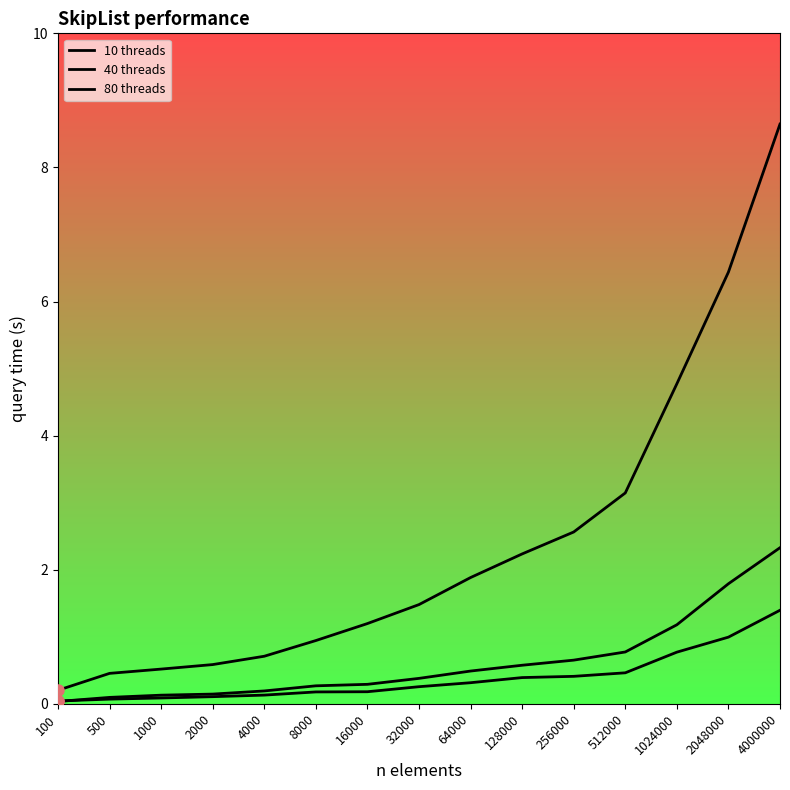

What is the value of the 80 threads point at the 11th from the left?

0.4